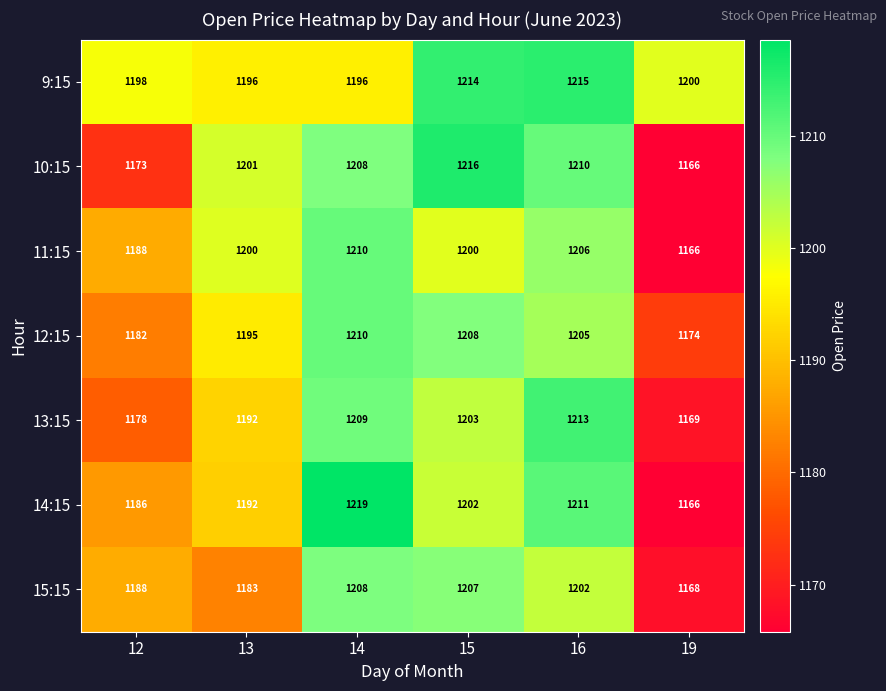

Which series changed the most between 14 and 15?

9:15